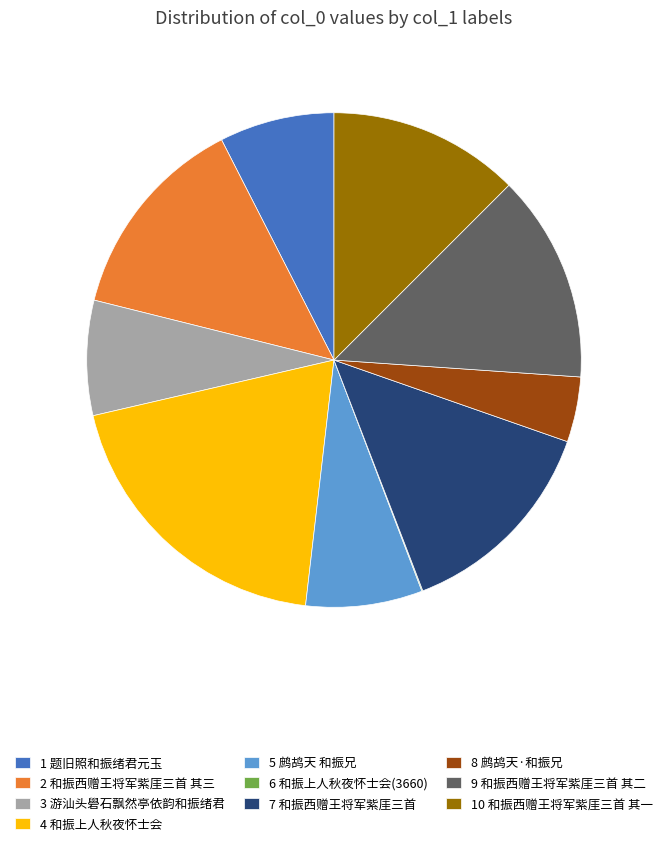

Combined, do 10 和振西赠王将军紫厓三首 其一 and 2 和振西赠王将军紫厓三首 其三 account for over 50%?

No